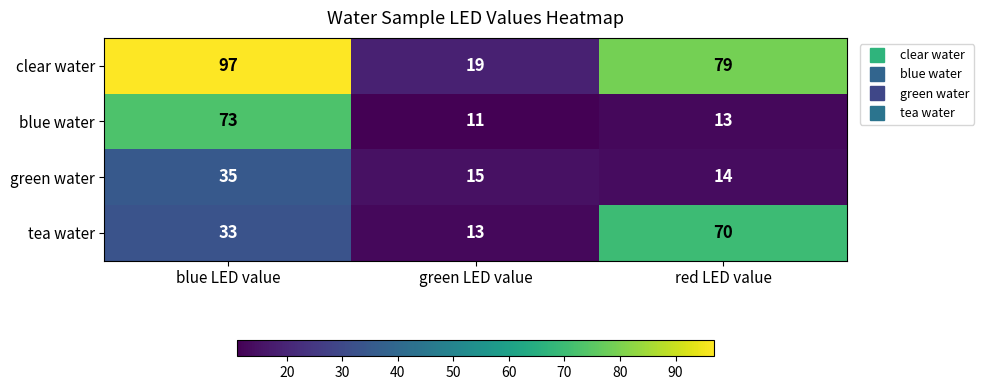

The value of clear water at red LED value is 133. True or false?

False